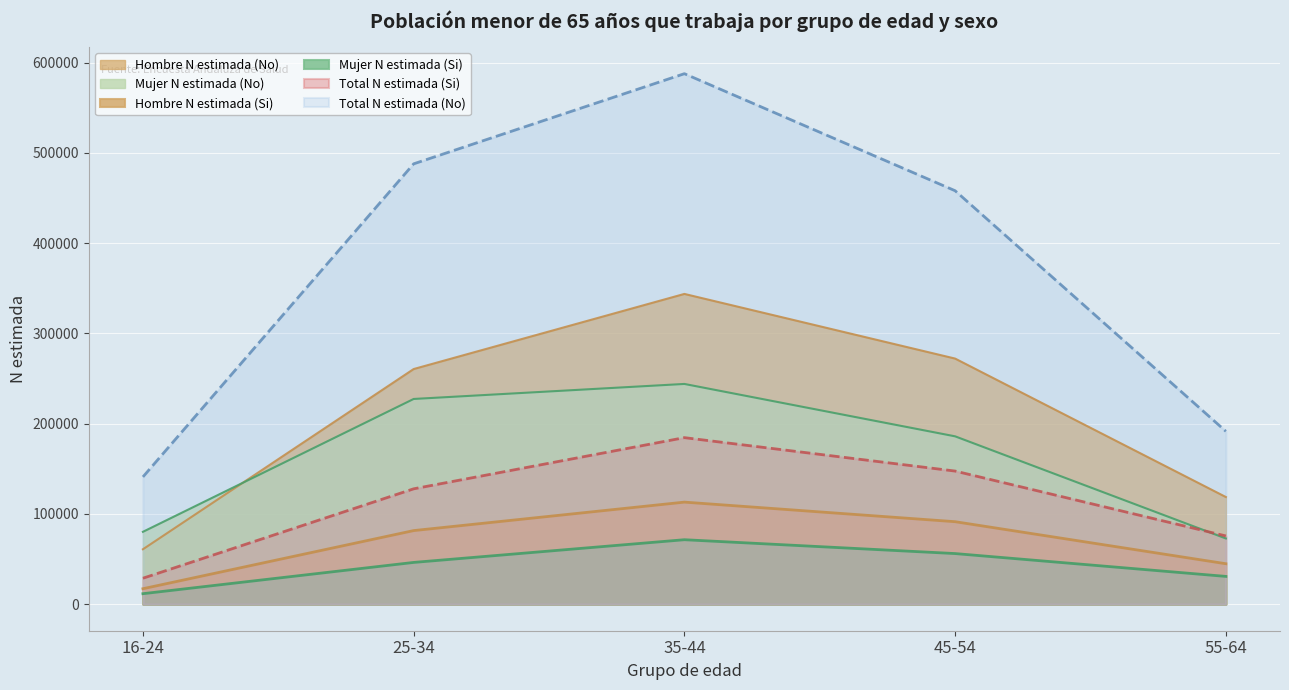

Reading left to right, list all the values displayed in this chart.

Hombre N estimada (Si): 16-24=17151	25-34=81572	35-44=113123	45-54=91428	55-64=44848
Mujer N estimada (Si): 16-24=11643	25-34=46290	35-44=71458	45-54=56107	55-64=30799
Total N estimada (Si): 16-24=28794	25-34=127863	35-44=184581	45-54=147535	55-64=75646
Hombre N estimada (No): 16-24=60870	25-34=260584	35-44=343829	45-54=272180	55-64=118767
Mujer N estimada (No): 16-24=80212	25-34=227426	35-44=244074	45-54=186014	55-64=72841
Total N estimada (No): 16-24=141082	25-34=488010	35-44=587903	45-54=458194	55-64=191608